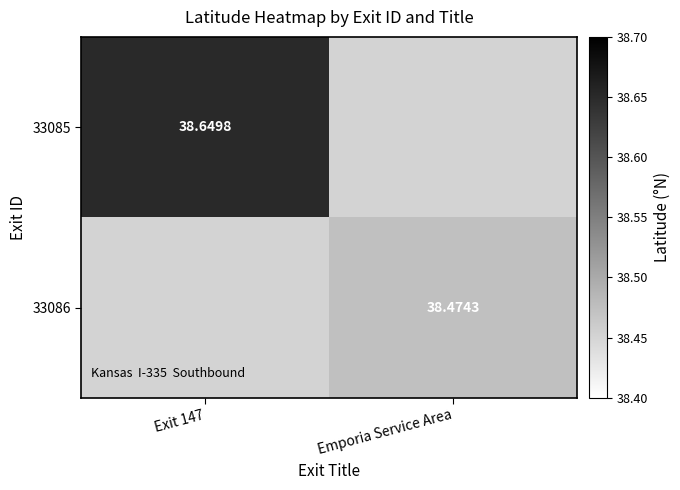

How many distinct data groups are displayed?

2